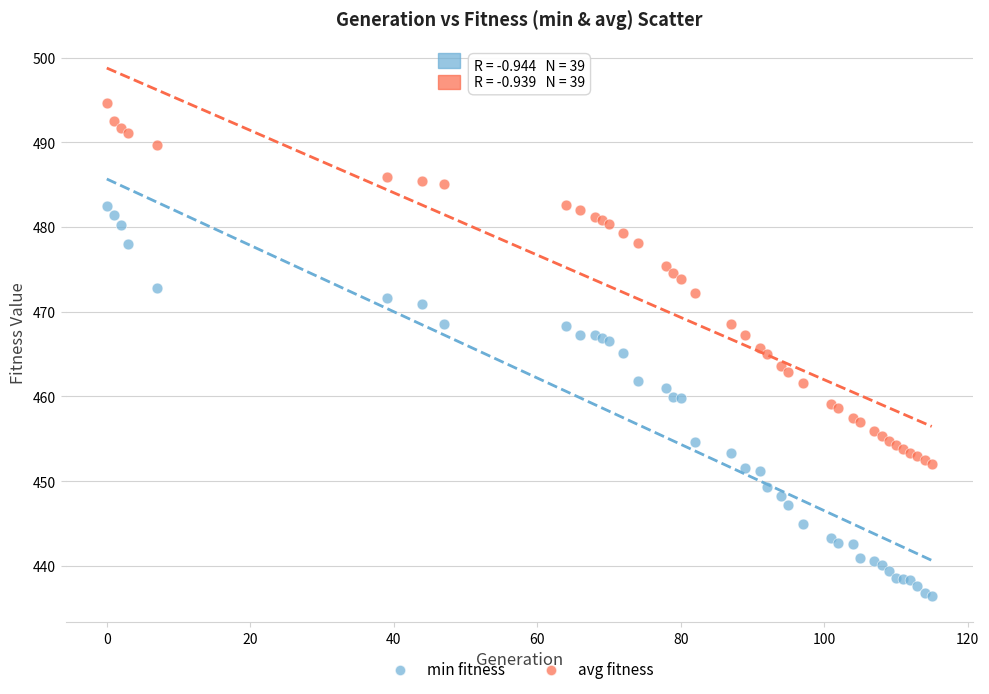

What is the X range (max minus min) for the scatter plot?

115.0